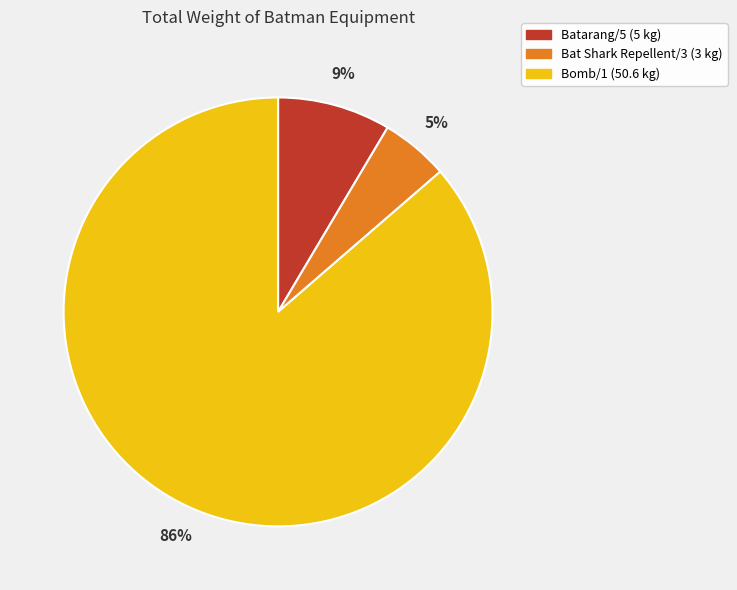

How many segments does this pie chart have?

3